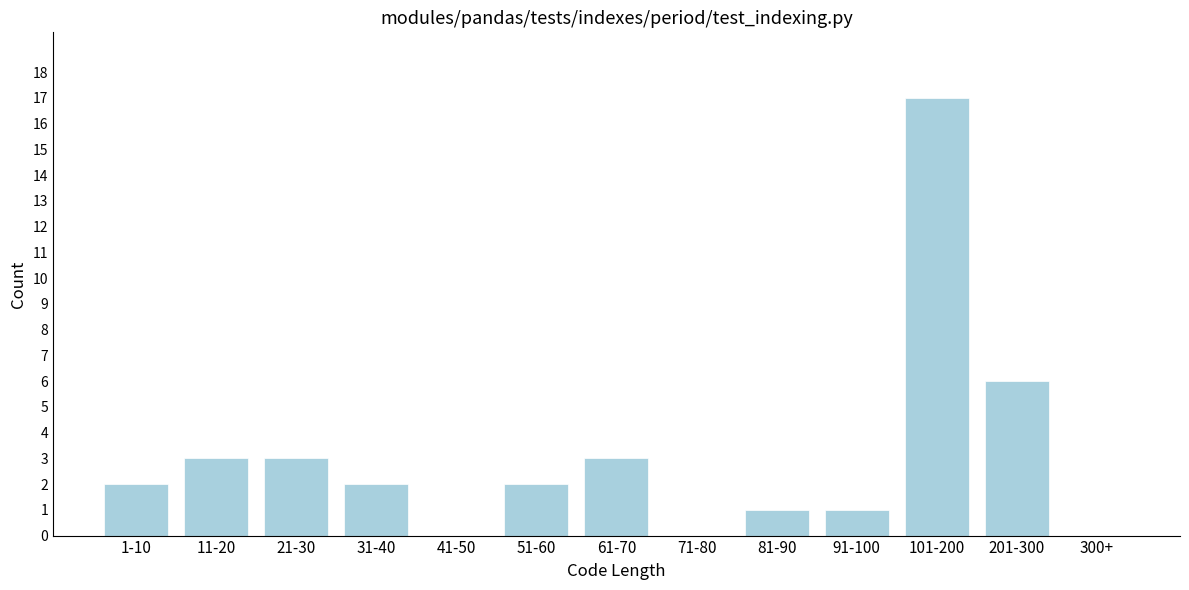

Reading left to right, transcribe all the data shown in this chart.

1-10=2	11-20=3	21-30=3	31-40=2	41-50=0	51-60=2	61-70=3	71-80=0	81-90=1	91-100=1	101-200=17	201-300=6	300+=0